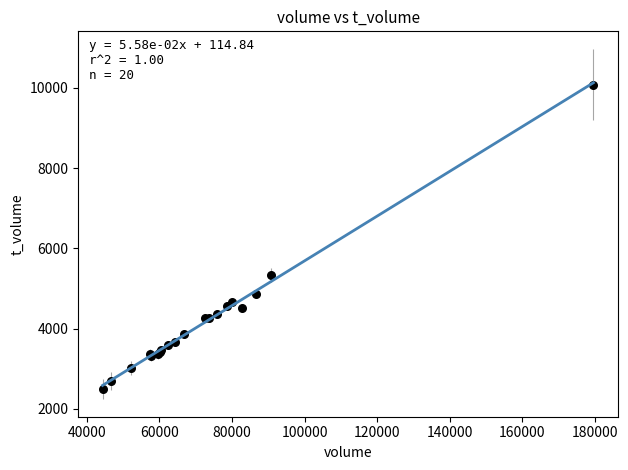

What Y value in the scatter plot is closest to 6289?

5343